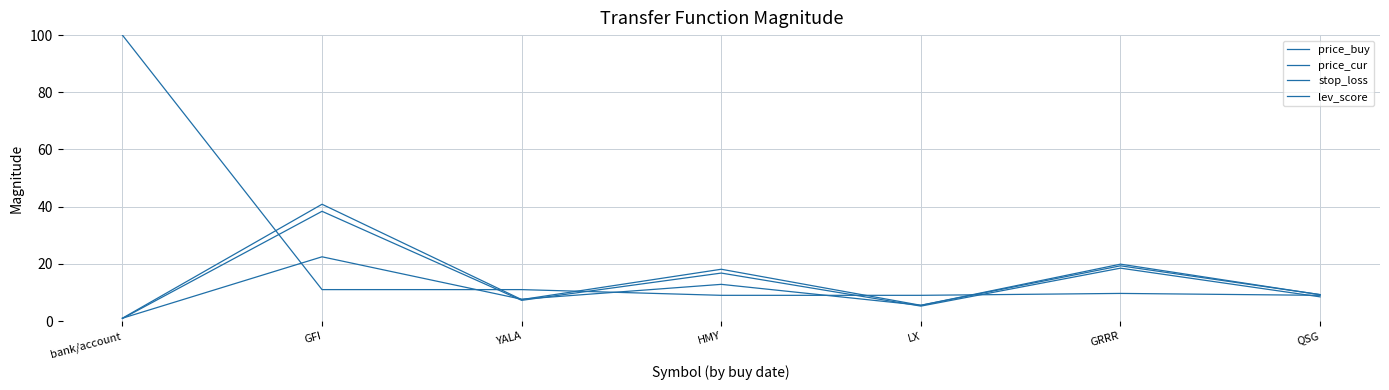

How many series are shown in this chart?

4